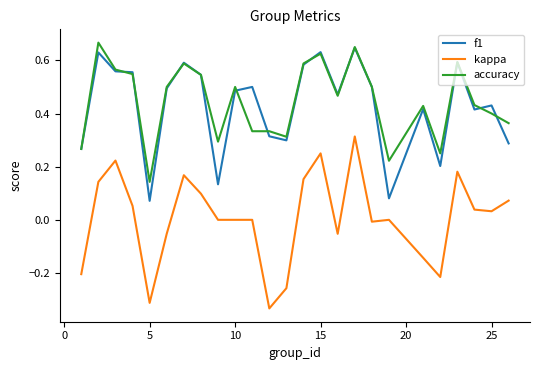

What are all the series names shown in the legend?

f1, kappa, accuracy